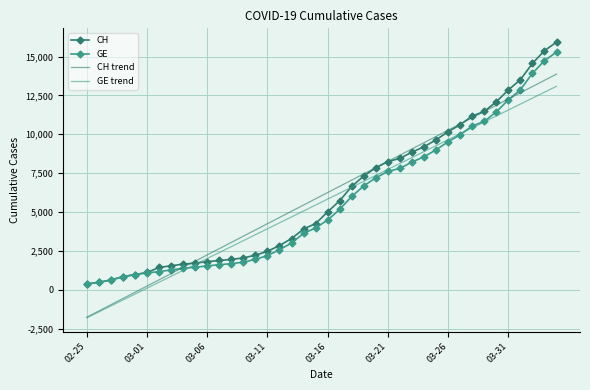

What is the maximum value shown in the chart?

15926.0